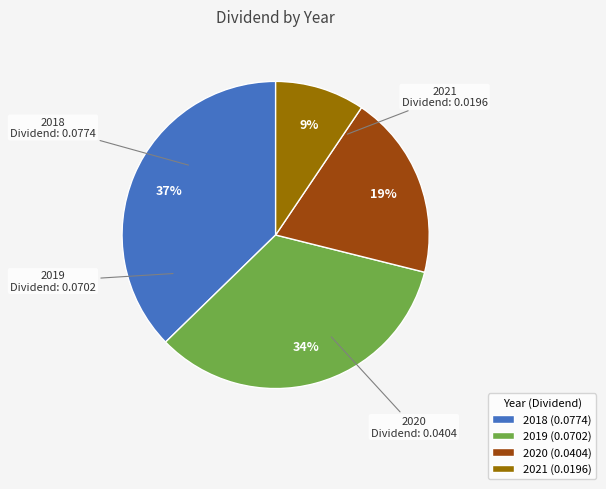

The 2019 slice represents 20% of the pie. True or false?

False